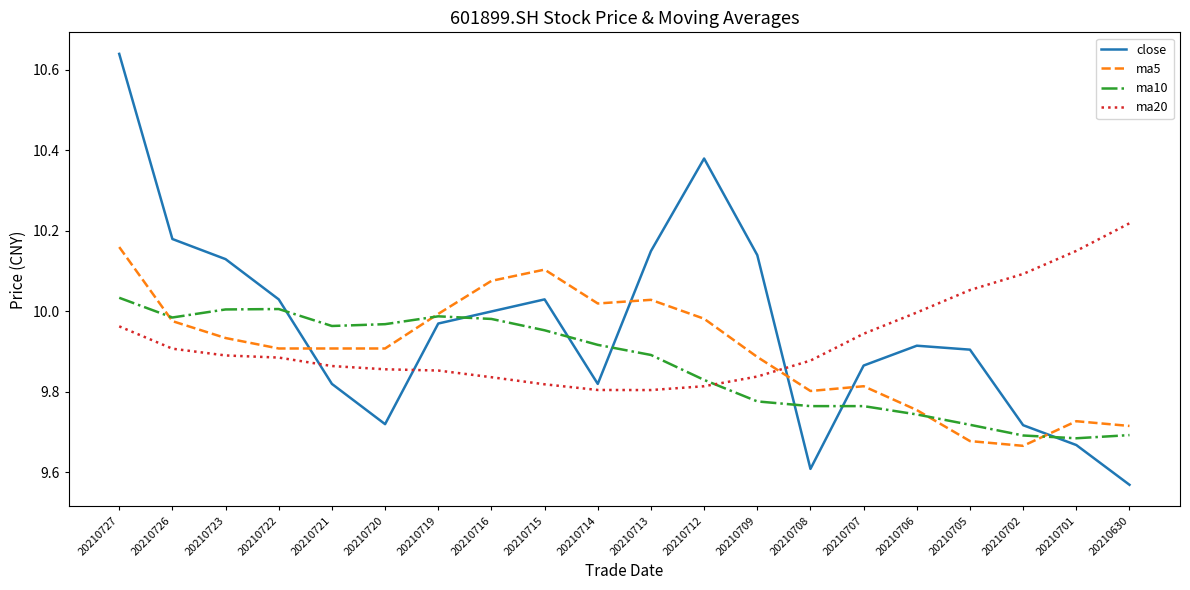

Which series has the widest spread of values?

close